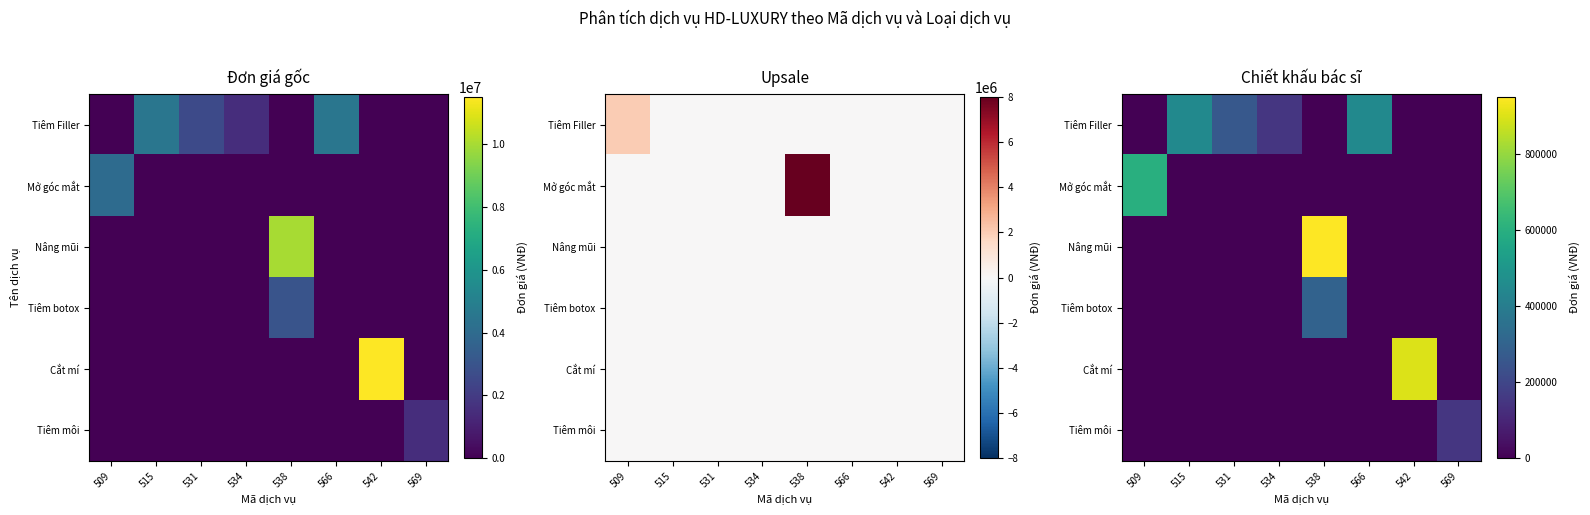

What is the sum of all Mở góc mắt values?

600000